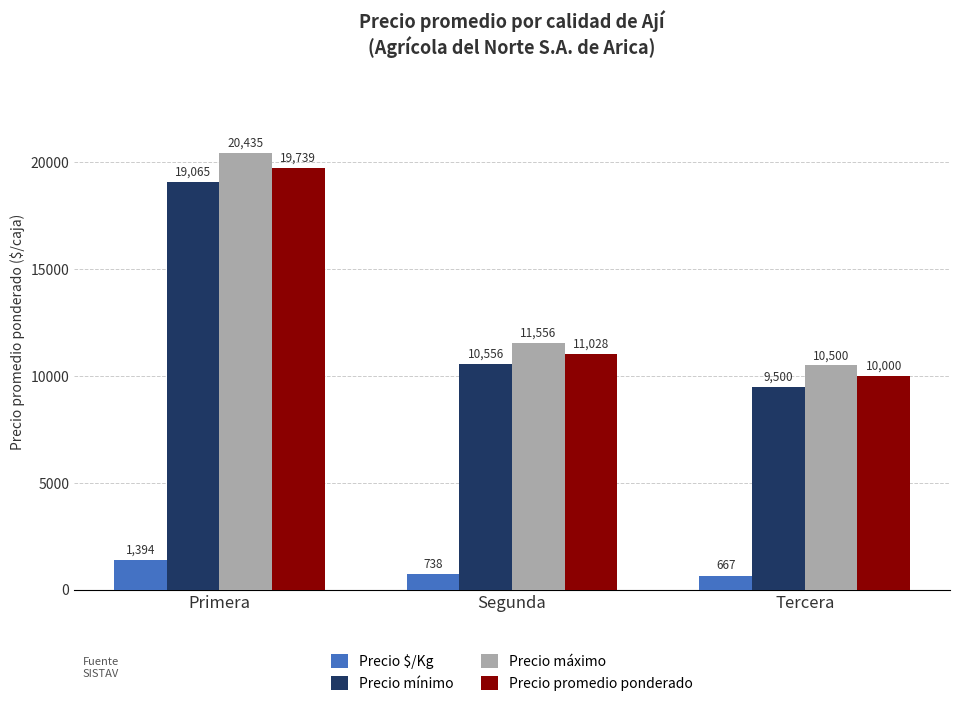

List the series in order of their peak value, lowest first.

Precio $/Kg, Precio mínimo, Precio promedio ponderado, Precio máximo